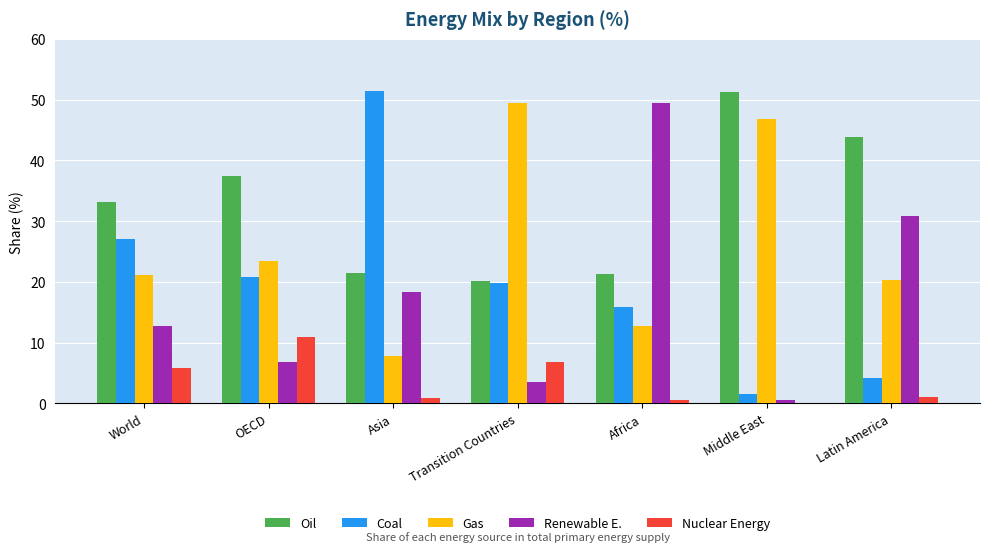

What is the sum of all Renewable E. values?

122.2